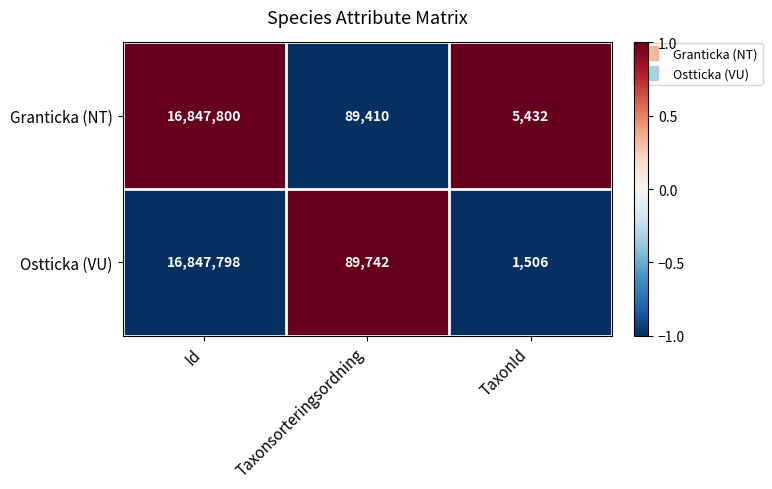

Which series has the largest total across all categories?

Granticka (NT)